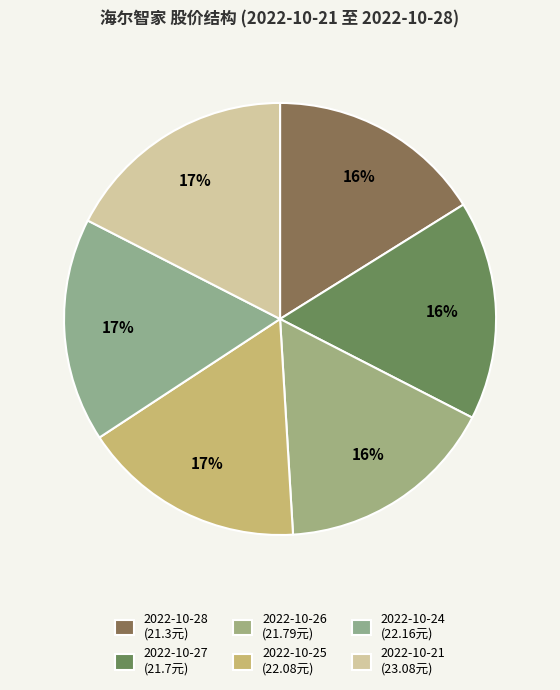

Does 2022-10-26 account for over 50% of the chart?

No